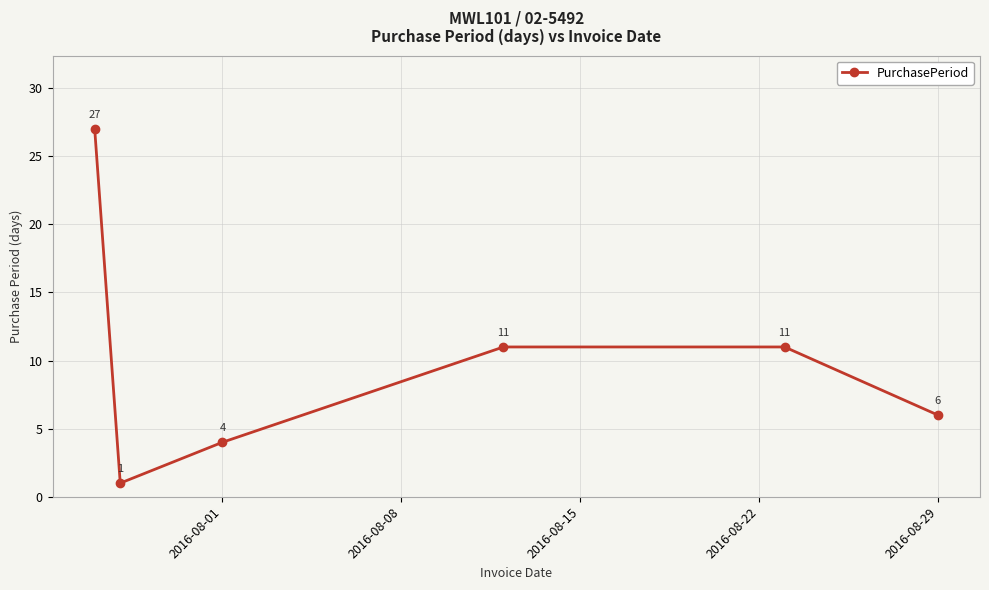

How many points are lower than both their immediate neighbors (excluding endpoints)?

1